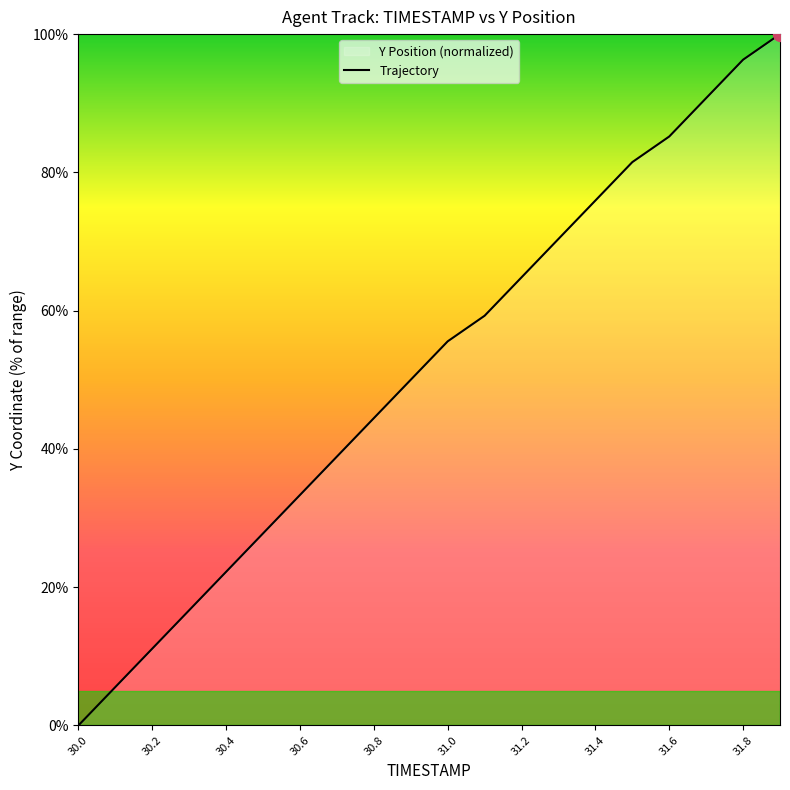

What is the difference between the maximum and minimum values?

100.0